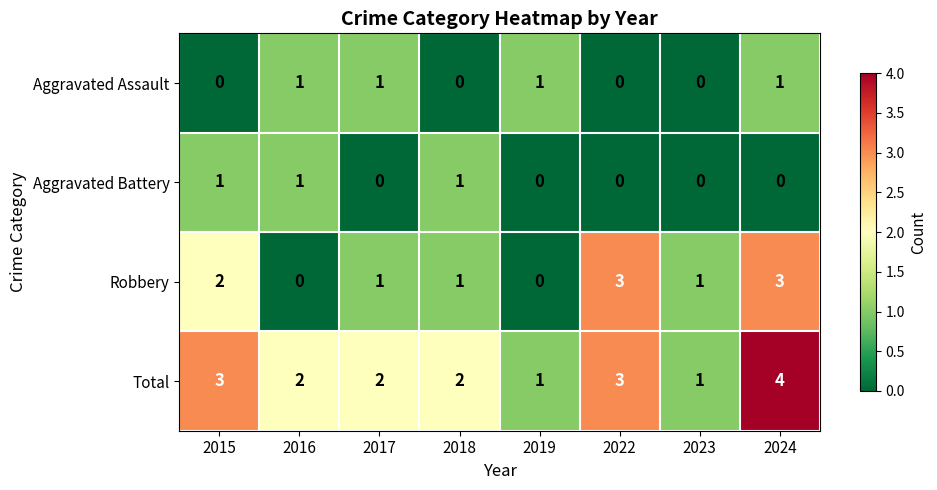

What is the sum of all Aggravated Battery values?

3